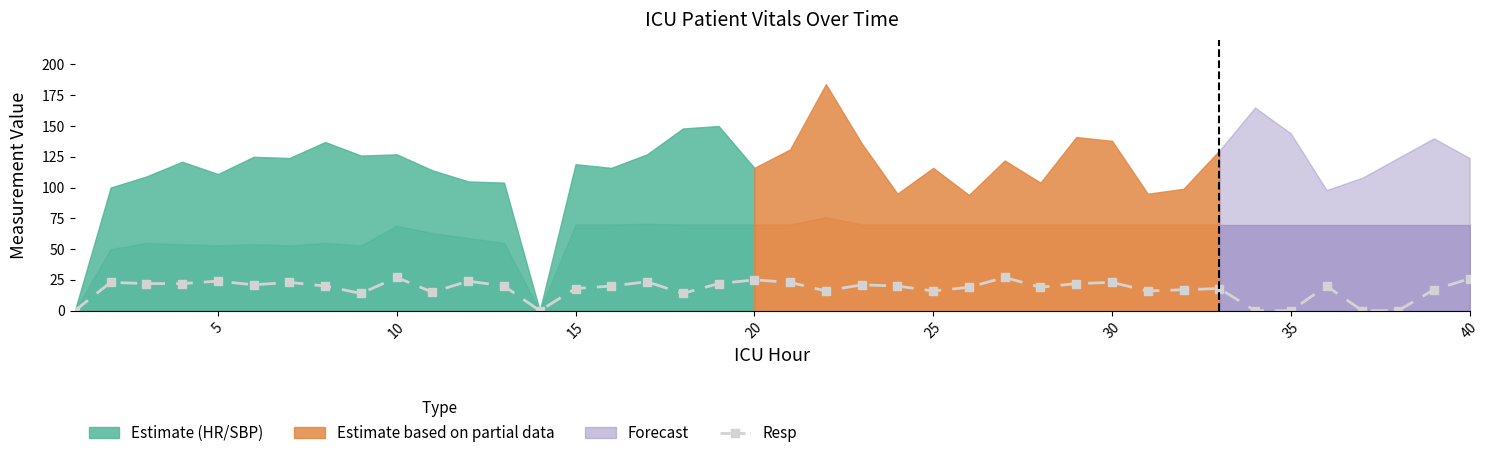

What is the difference between the maximum and minimum values?

27.0